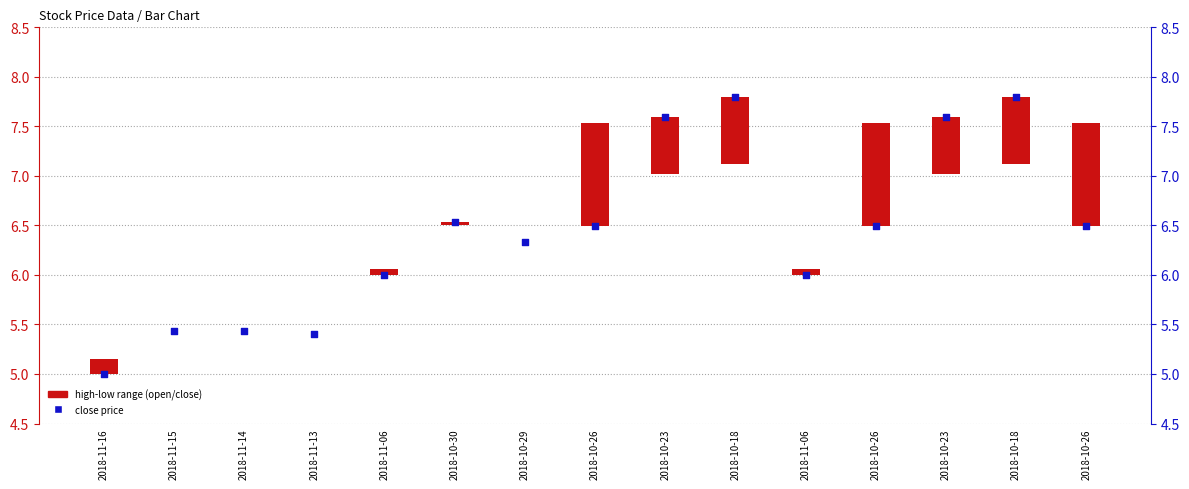

Is the value of close at 2018-11-14 greater than the value of high-low range at 2018-10-23?

Yes